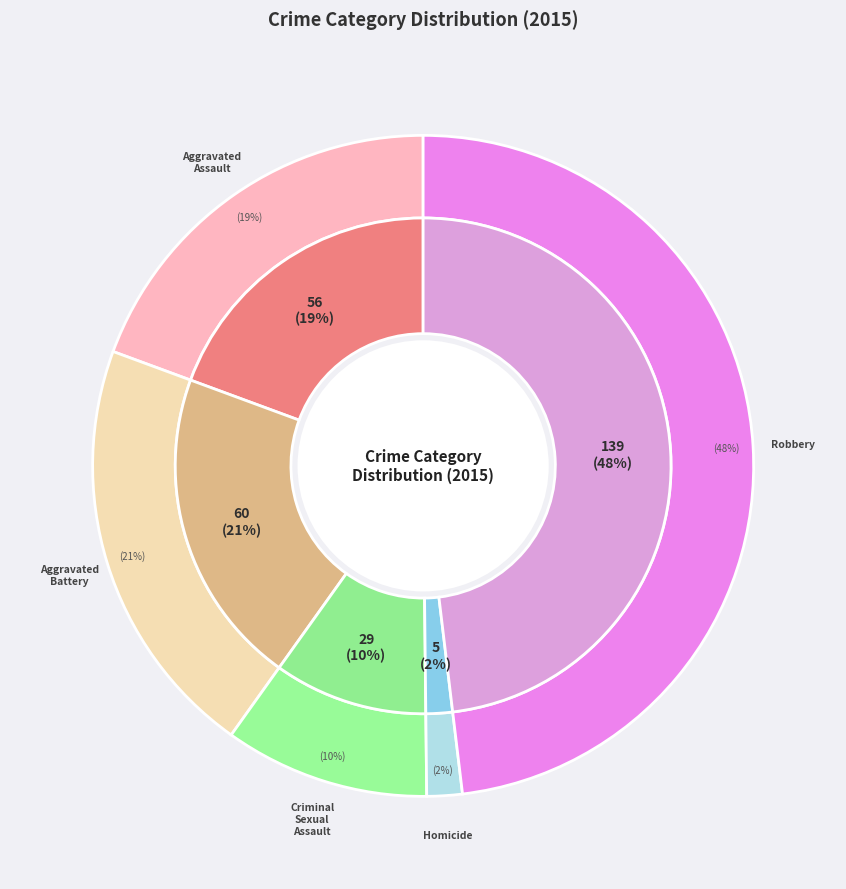

Is it true that Criminal Sexual Assault is 10% of the pie?

True